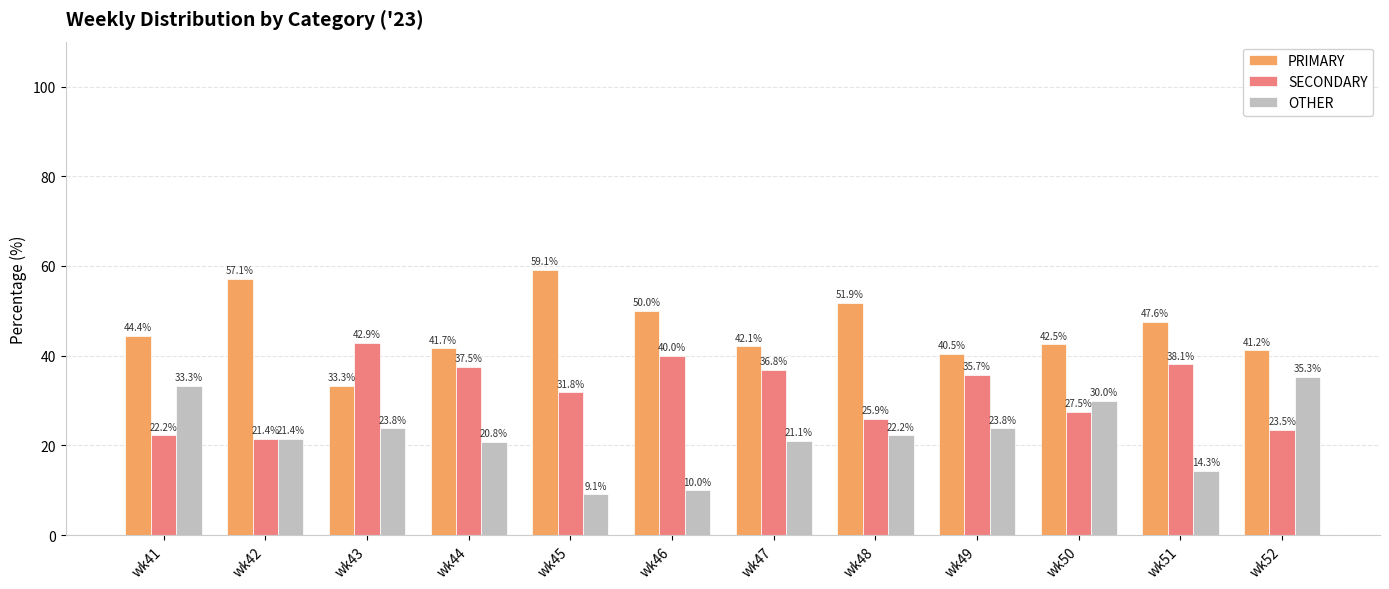

Read the OTHER value at wk50.

30.0